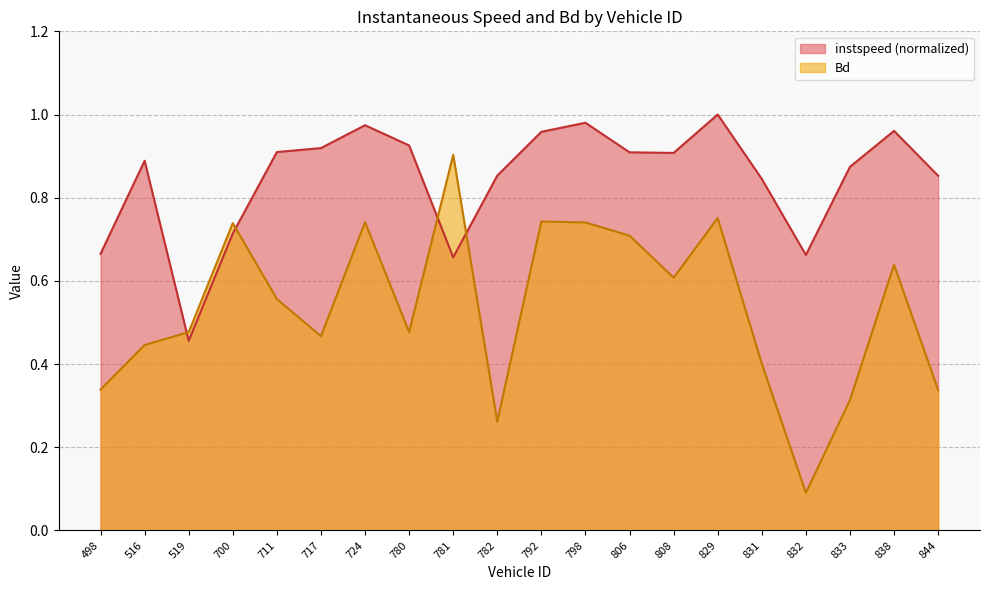

At 831, list the series in order from smallest to largest.

Bd, instspeed (normalized)